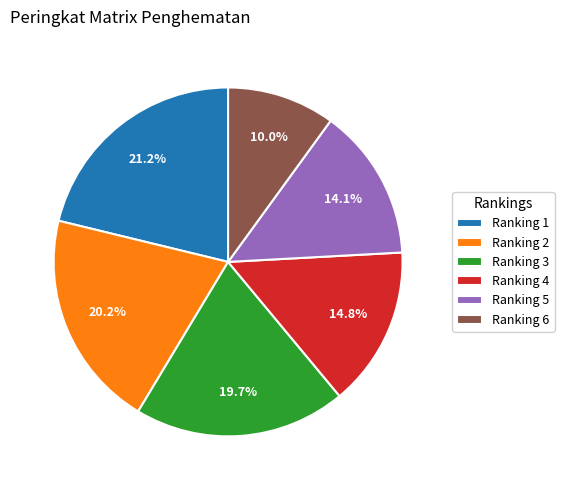

Is there a majority slice in this chart?

No